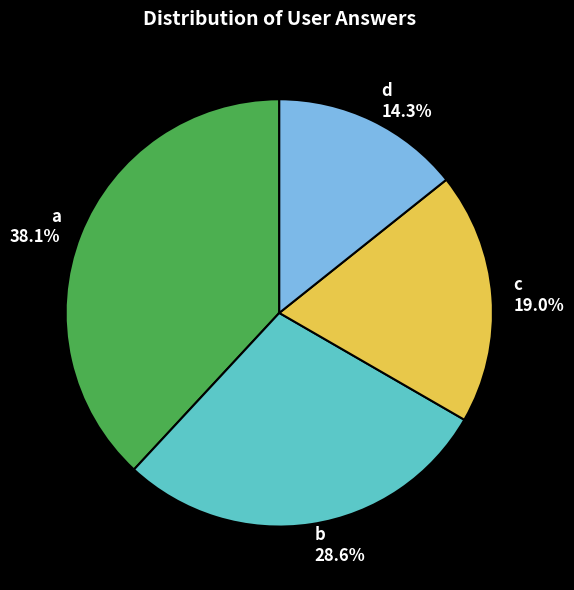

Between b and d, which is larger?

b